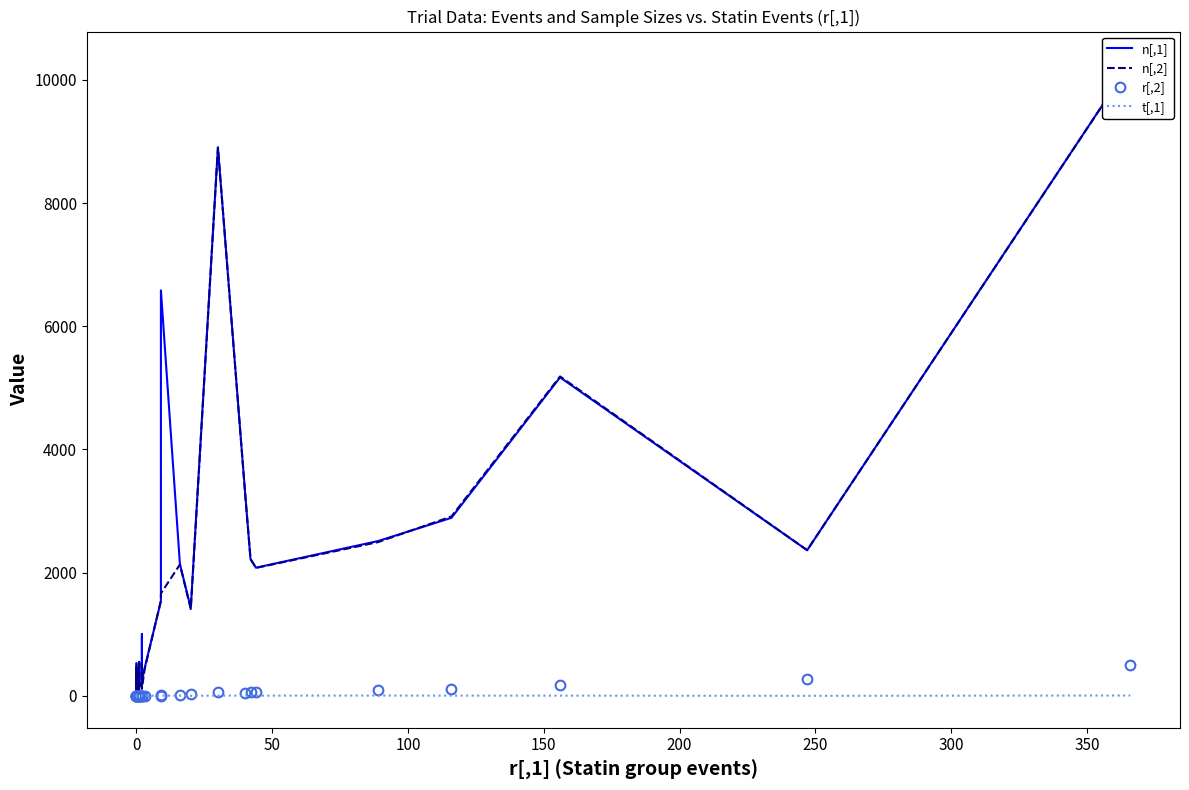

Reading left to right, extract all data points from this chart.

n[,1]: 530	123	206	460	79	203	75	78	165	552	193	152	224	1002	240	450	1538	6582	2138	1428	8901	3302	2221	2081	2514	2891	5170	2365	10269
n[,2]: 532	124	202	459	82	201	76	78	166	535	188	151	223	504	114	434	1548	1663	2133	1410	8901	3293	2223	2078	2497	2913	5185	2366	10267
r[,2]: 3	3	2	3	1	1	2	3	0	0	2	5	3	2	0	5	22	1	15	30	58	47	66	72	104	119	175	280	499
t[,1]: 5	4	5	4	2	4	5	3	4	2	7	5	5	6	2	5	2	4	5	2	6	5	7	5	6	5	5	2	7